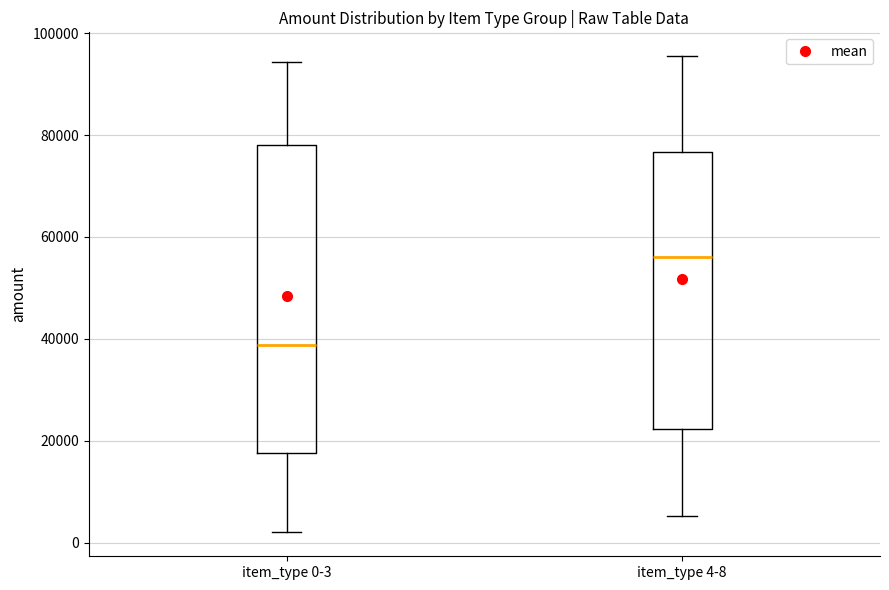

Where is the lower edge of the box for item_type 0-3 on the y-axis? The values are not printed on the chart, so give them approximately, as read against the axis.

18000